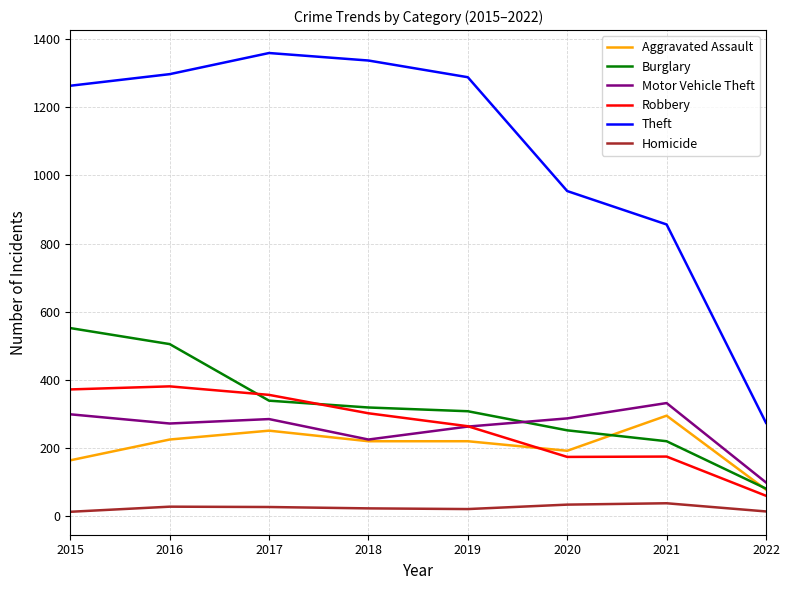

What is the average value of the Aggravated Assault series?

206